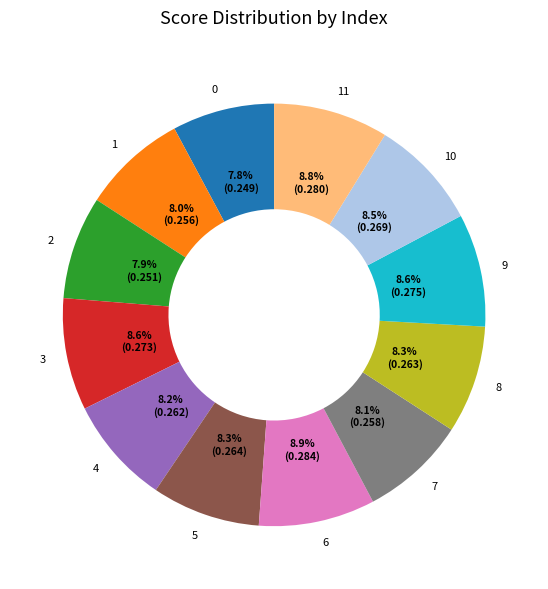

Does any single category account for the majority?

No